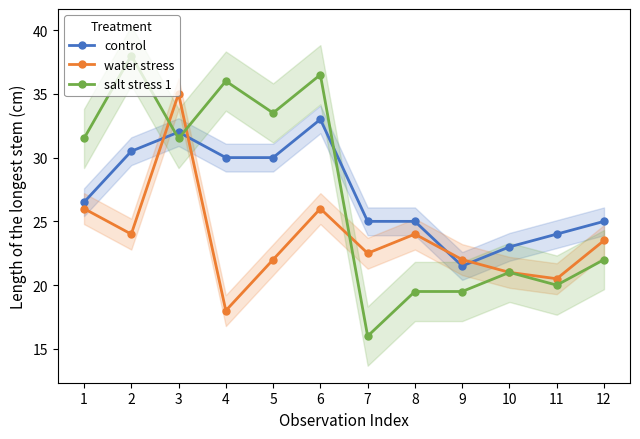

Which category has the lowest value in the water stress series?

4